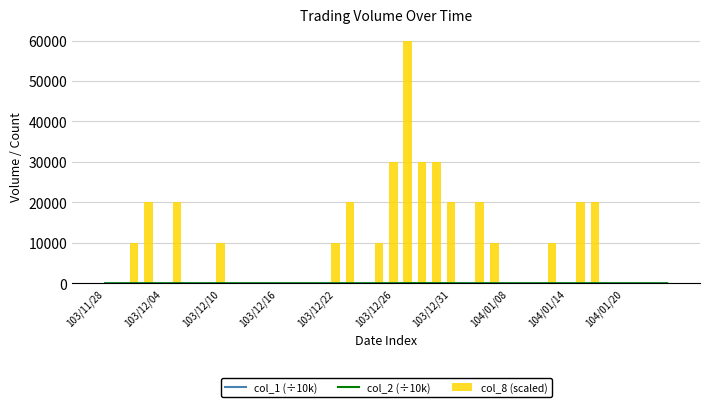

List the series in order of their peak value, lowest first.

col_1 (÷10k), col_2 (÷10k), col_8 (scaled)